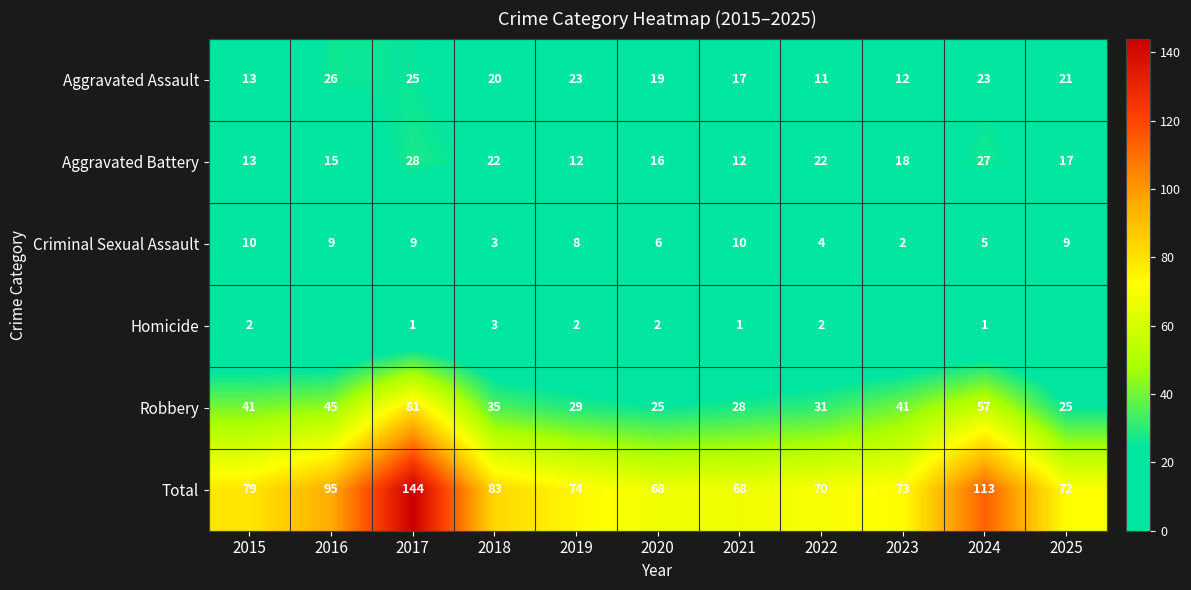

At which label does Criminal Sexual Assault reach its minimum?

2023